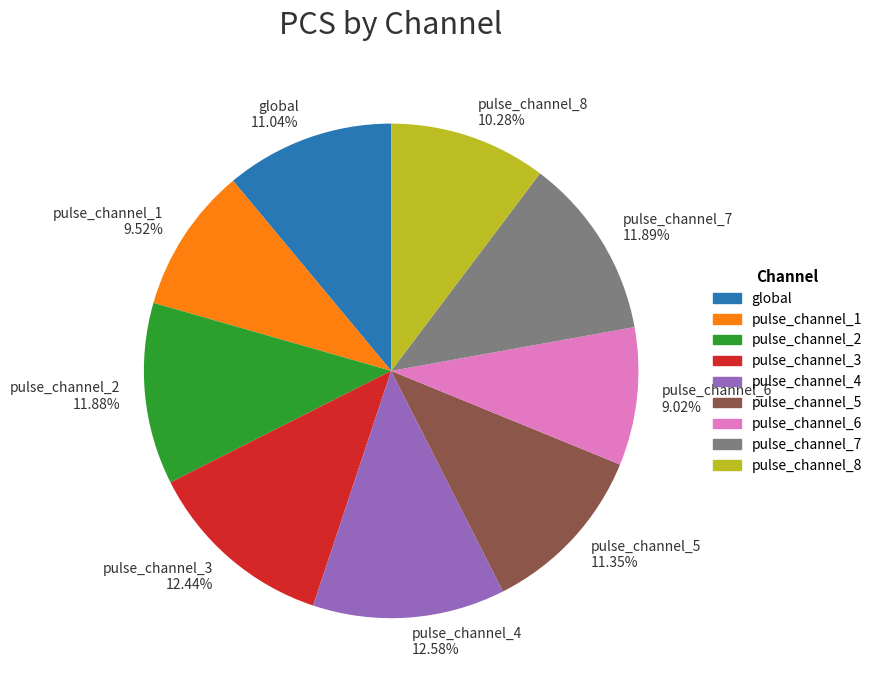

Is pulse_channel_3 the majority of the pie?

No